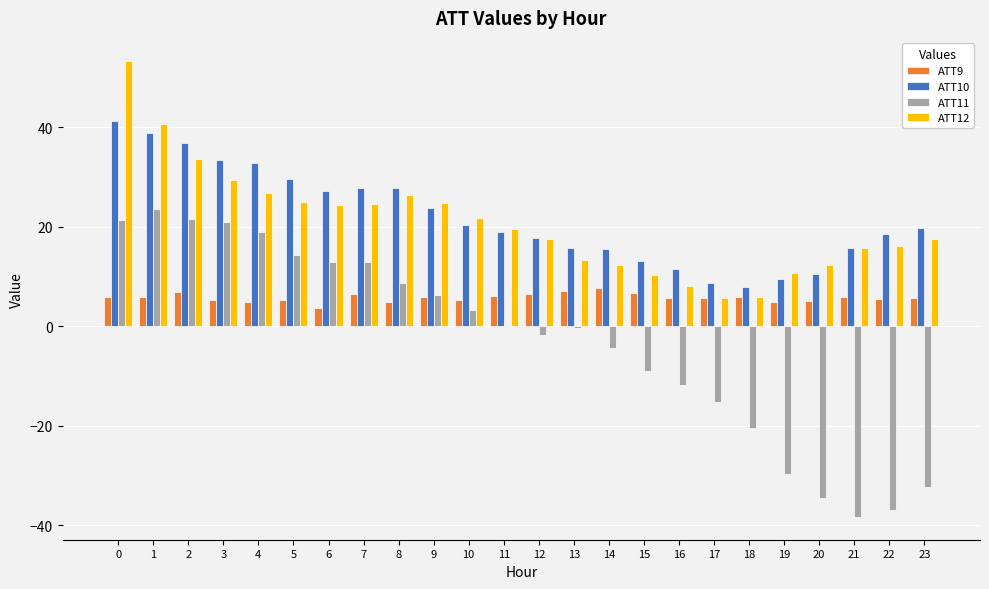

Between 5 and 10, which series saw the biggest shift?

ATT11